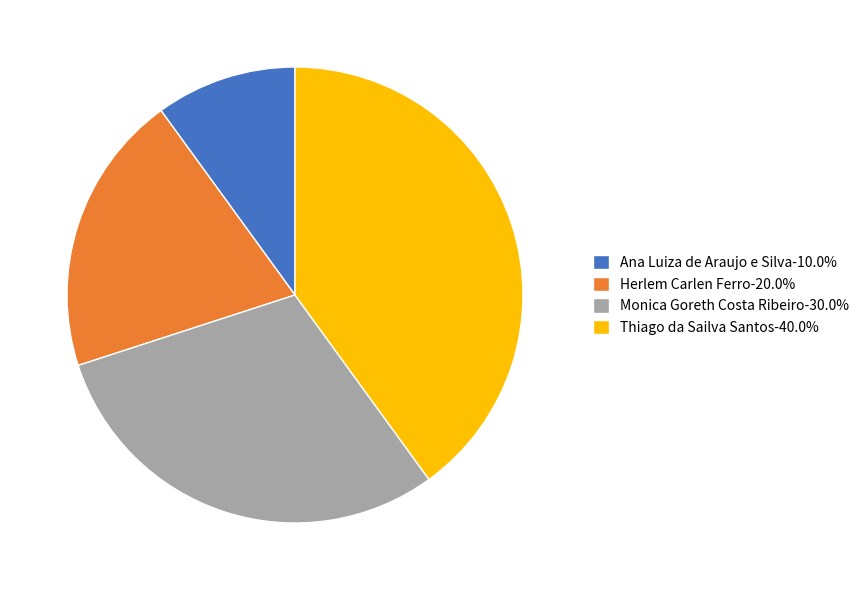

Rank the categories by value from lowest to highest.

Ana Luiza de Araujo e Silva, Herlem Carlen Ferro, Monica Goreth Costa Ribeiro, Thiago da Sailva Santos